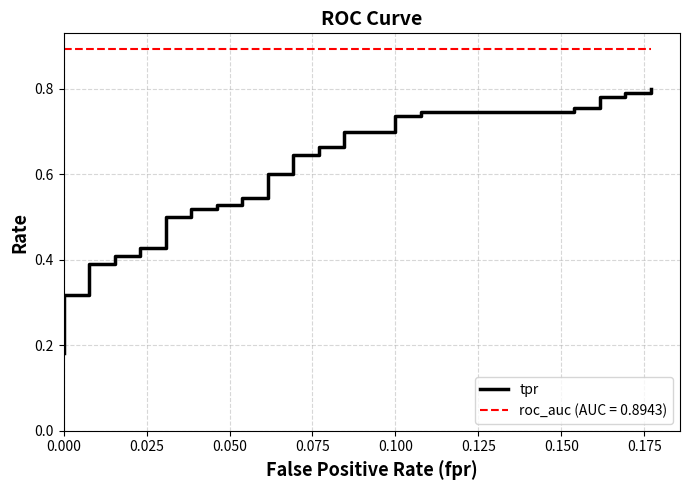

What is the label of the 11th point from the right?

0.100